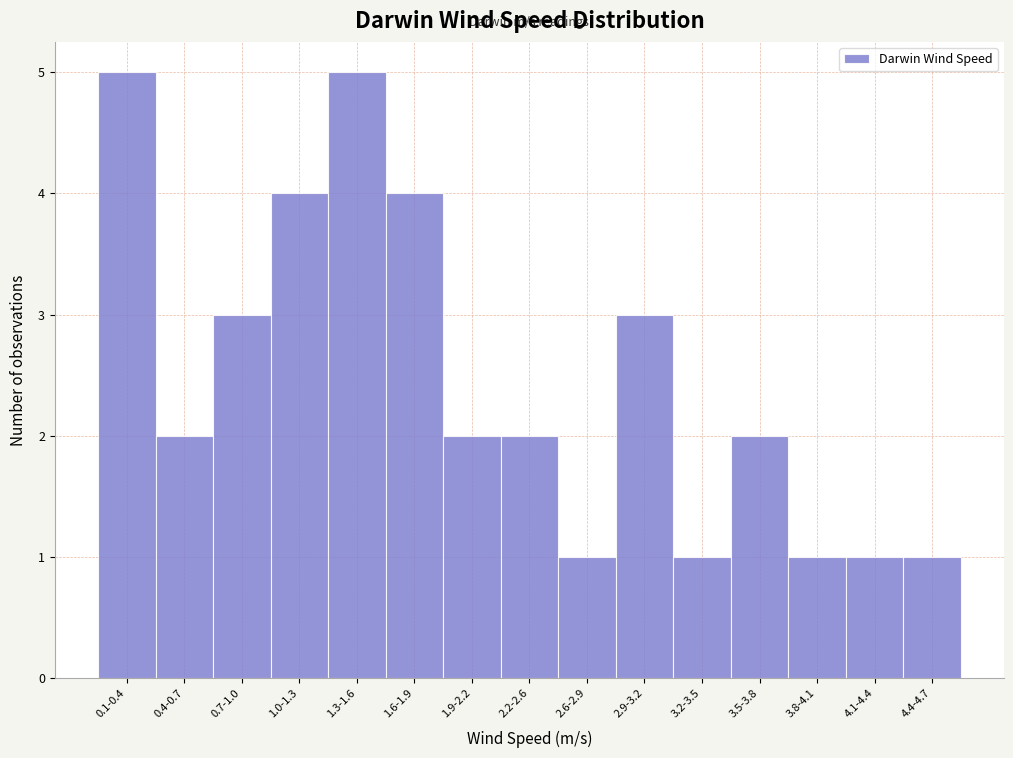

Reading left to right, extract all data points from this chart.

0.1-0.4=5	0.4-0.7=2	0.7-1.0=3	1.0-1.3=4	1.3-1.6=5	1.6-1.9=4	1.9-2.2=2	2.2-2.6=2	2.6-2.9=1	2.9-3.2=3	3.2-3.5=1	3.5-3.8=2	3.8-4.1=1	4.1-4.4=1	4.4-4.7=1